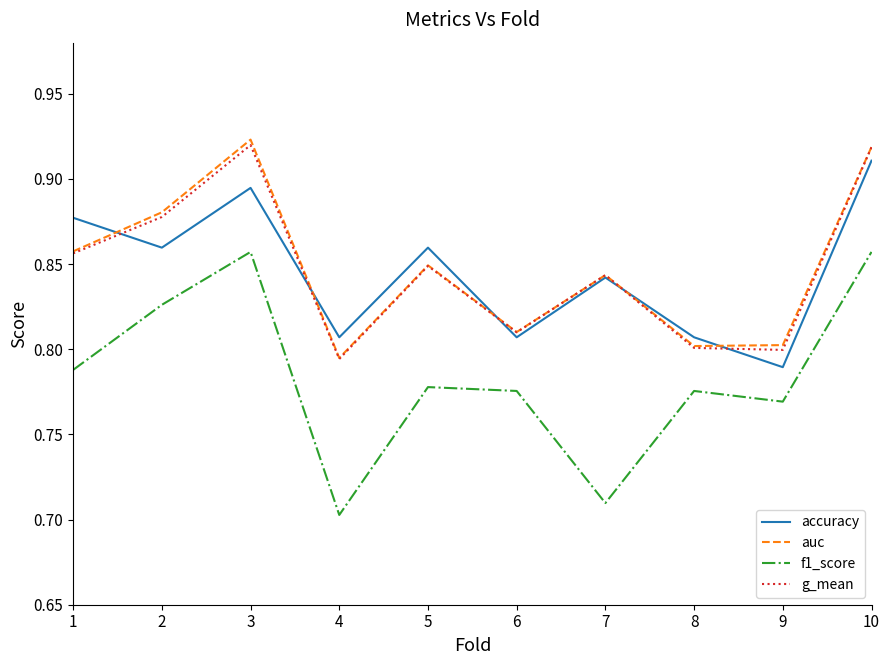

What is the difference between the f1_score values at 8 and 3?

0.1